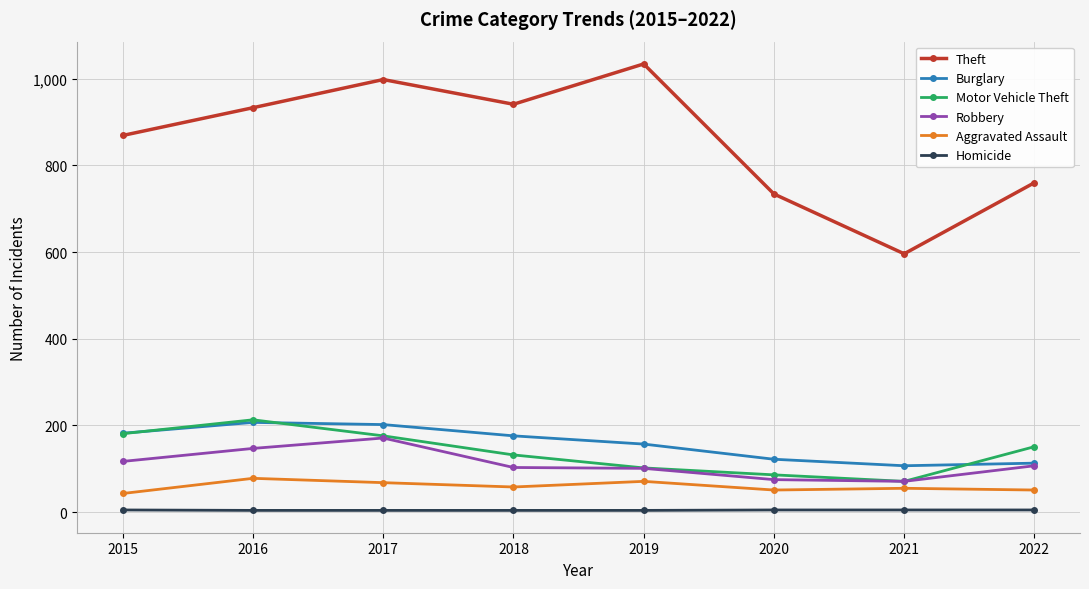

In Theft, how many points are lower than both neighbors (excluding endpoints)?

2